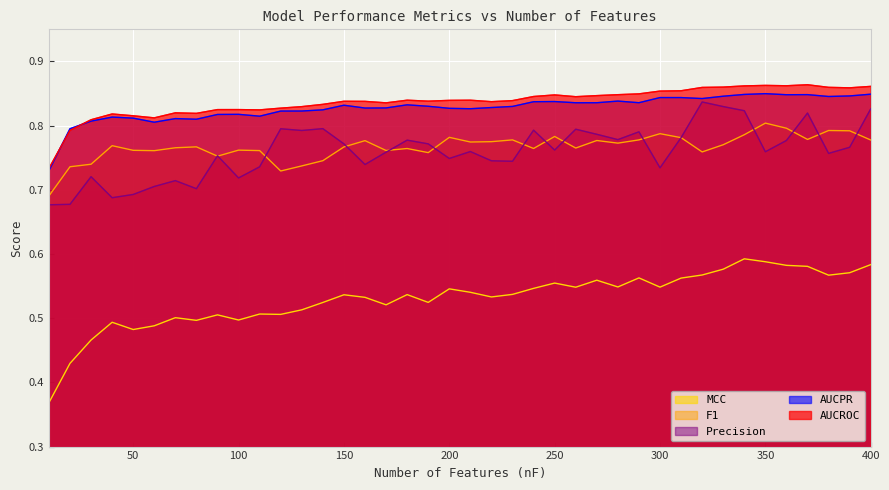

What is the difference between the second highest and minimum values in the AUCROC series?

0.1